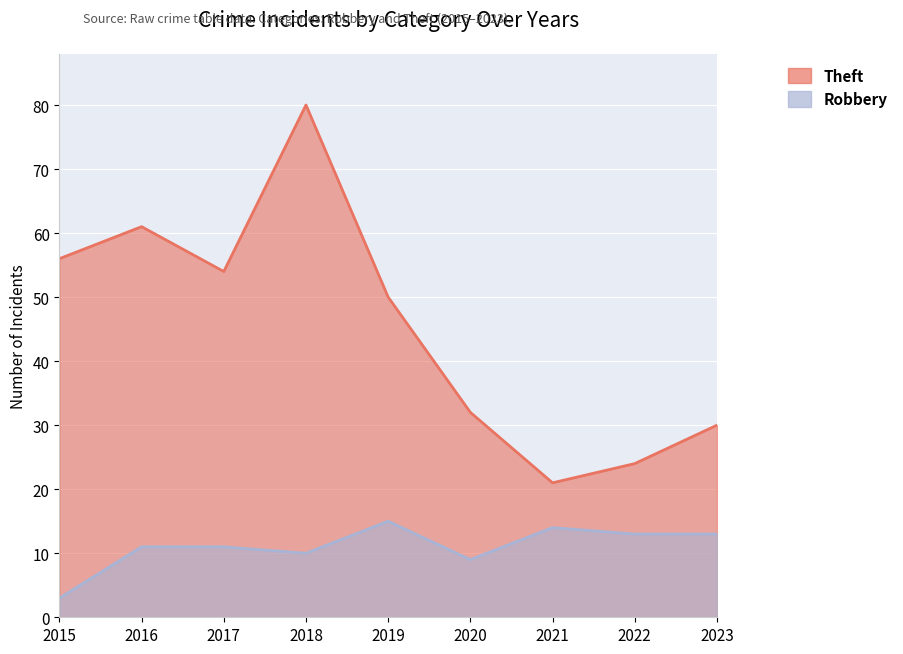

What is the sum of all Theft values?

408